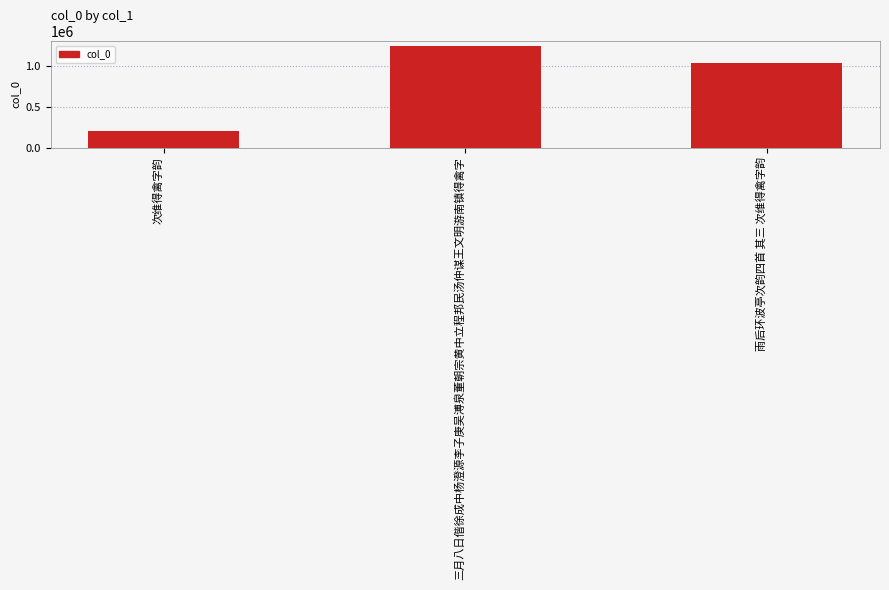

Reading right to left, list all the values displayed in this chart.

雨后环波亭次韵四首 其三 次维得禽字韵=1036916	三月八日偕徐成中杨澄源李子庚吴溥泉董朝宗黄中立程邦民汤仲谋王文明游南镇得禽字=1246116	次维得禽字韵=199089